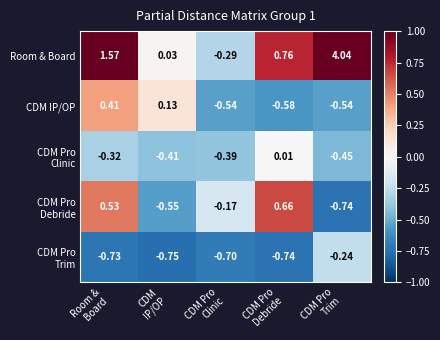

Which series has the largest range (max minus min)?

Room & Board